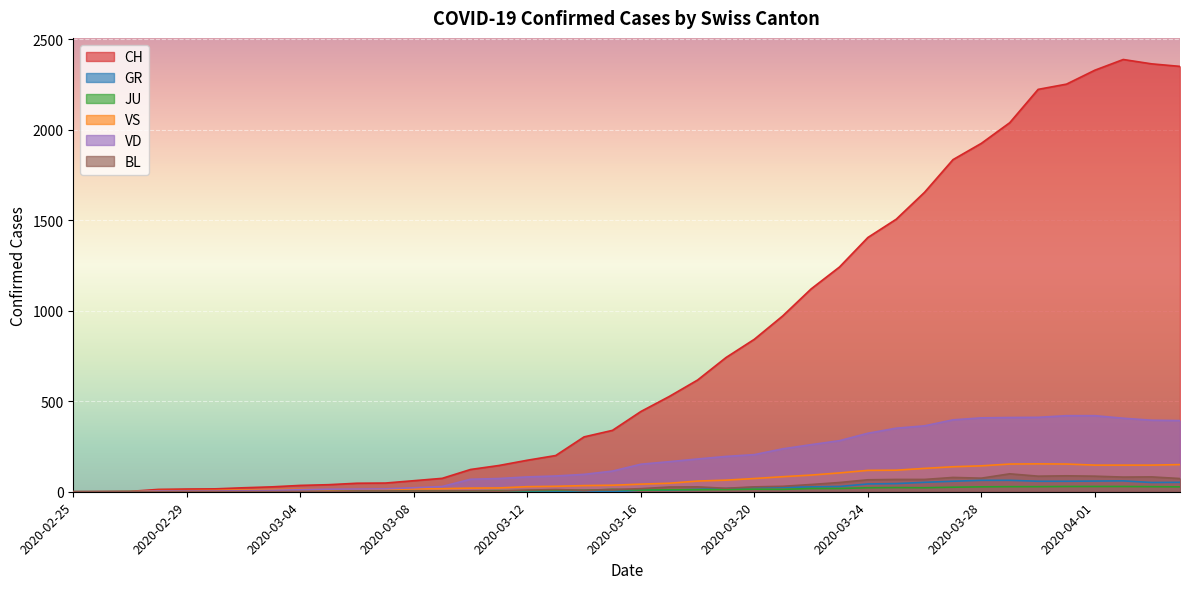

What is the label of the 12th point from the right?

2020-03-24